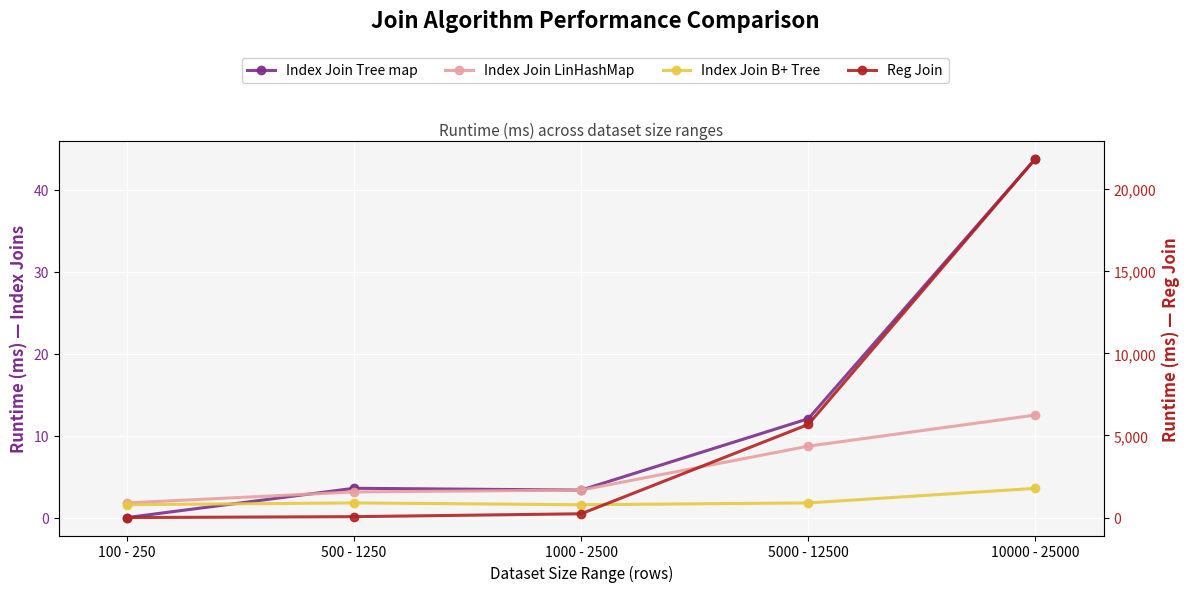

At which category is the sum across all series the highest?

10000 - 25000